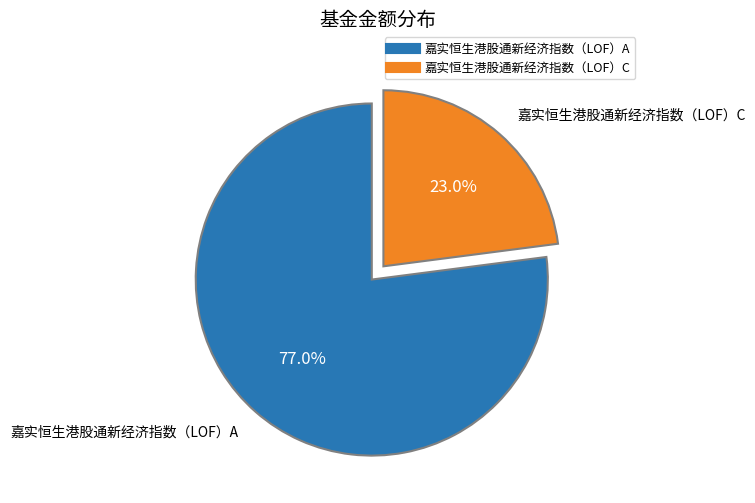

To the nearest percent, what portion does 嘉实恒生港股通新经济指数（LOF）A represent?

77%